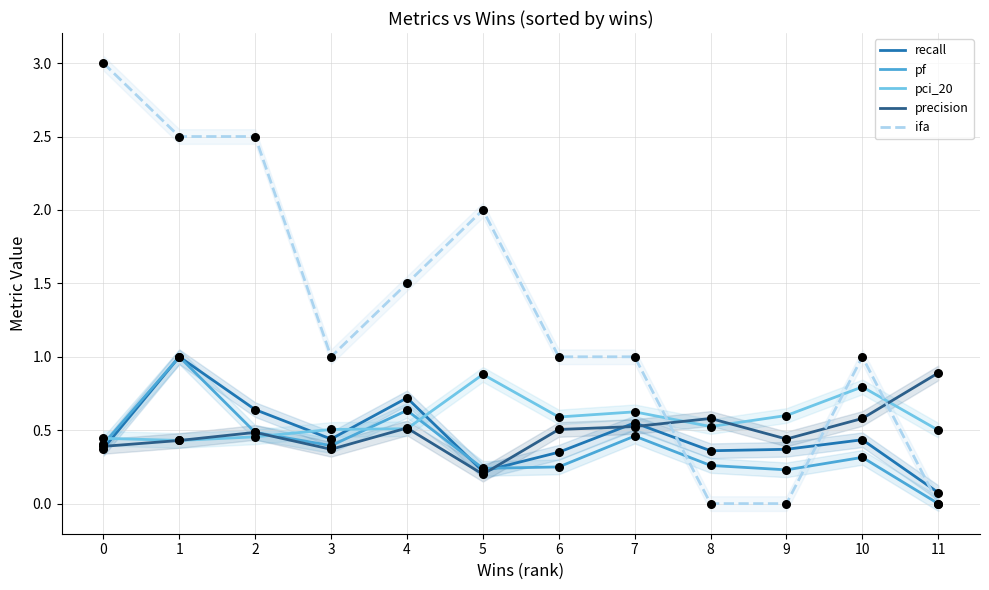

Which series reaches the minimum Y coordinate?

pf